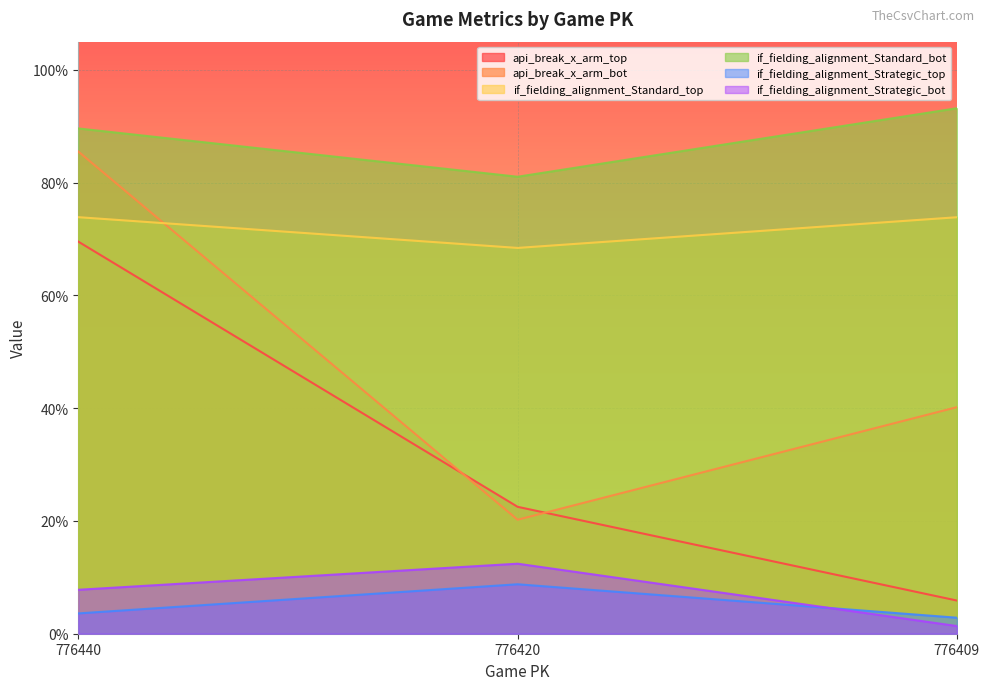

What is the total value across all series at 776409?

2.2